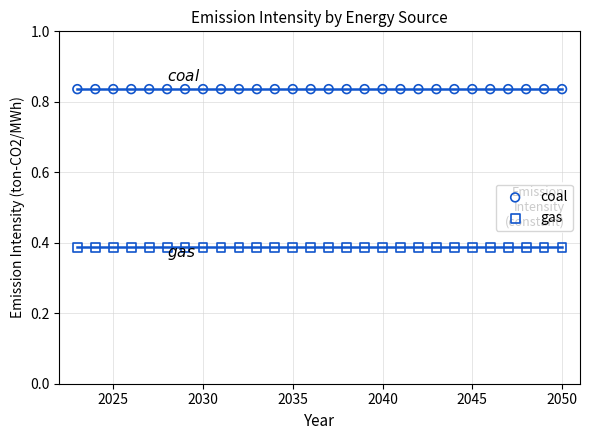

What are all the series names shown in the legend?

coal, gas